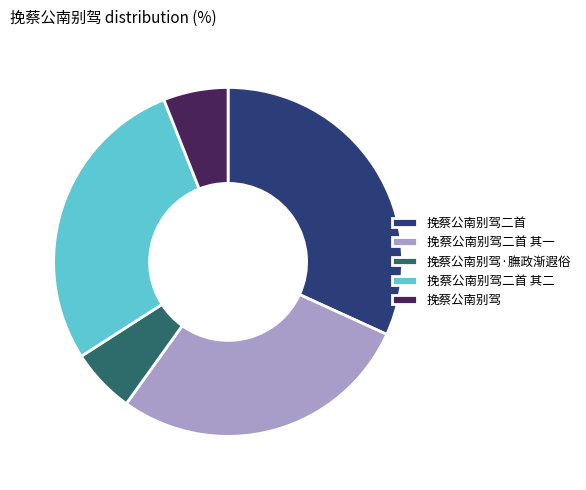

Approximately how many times larger is the value at 挽蔡公南别驾二首 其一 compared to 挽蔡公南别驾·膴政渐遐俗?

4.7